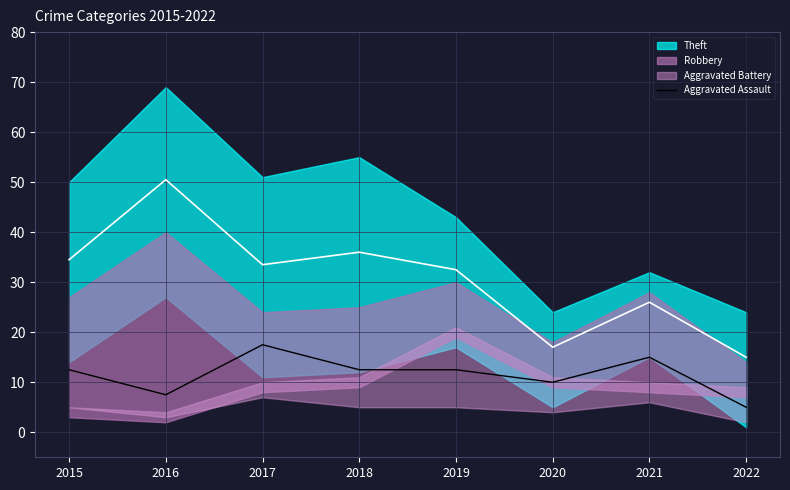

At which category does the data reach its first local peak?

2017